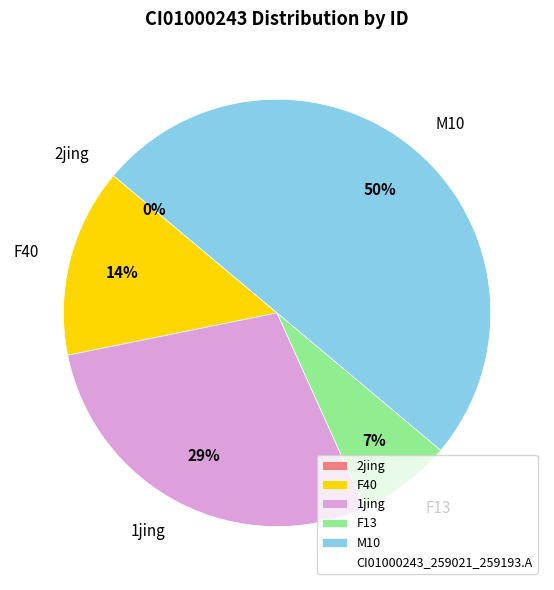

How many segments does this pie chart have?

5